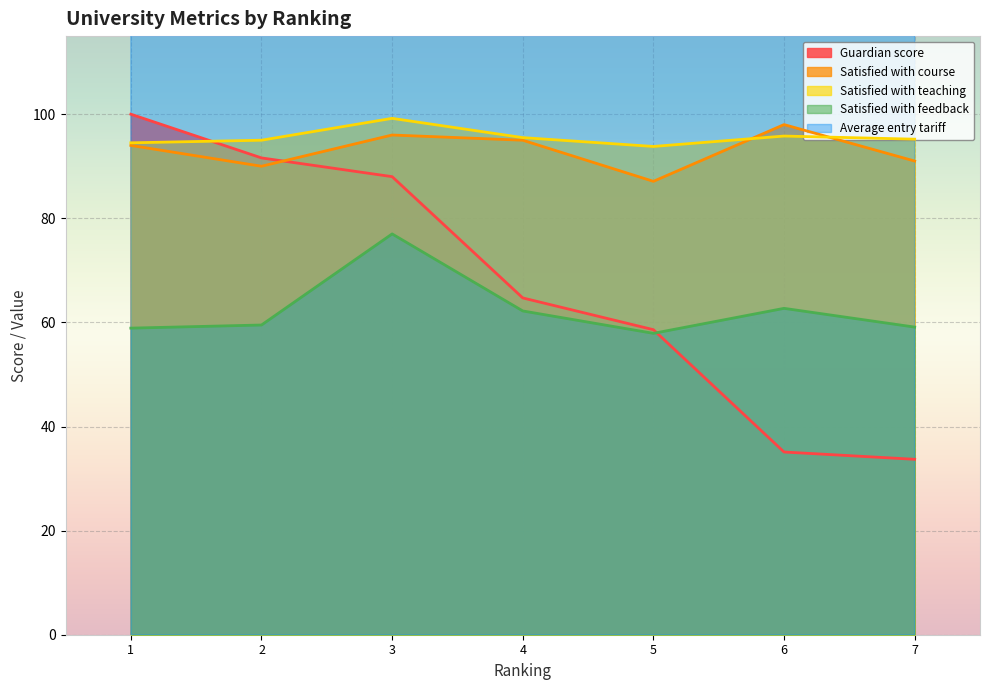

Rank the categories by Average entry tariff value from highest to lowest.

1, 2, 4, 6, 7, 5, 3